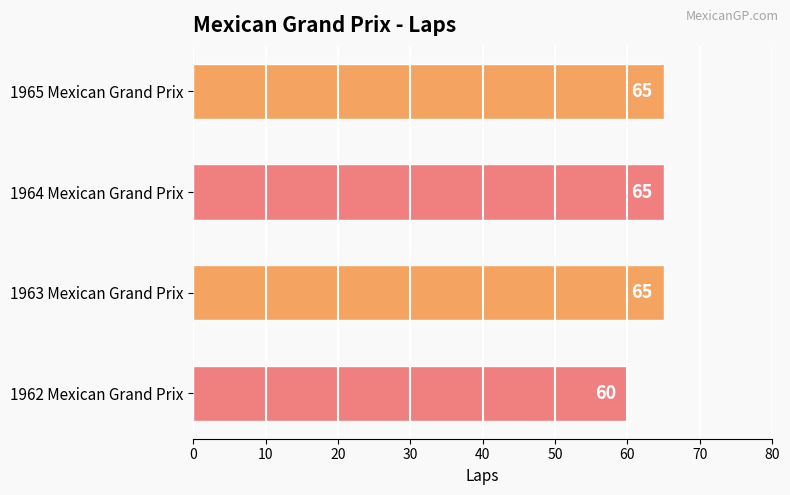

Are the bars horizontal?

Yes